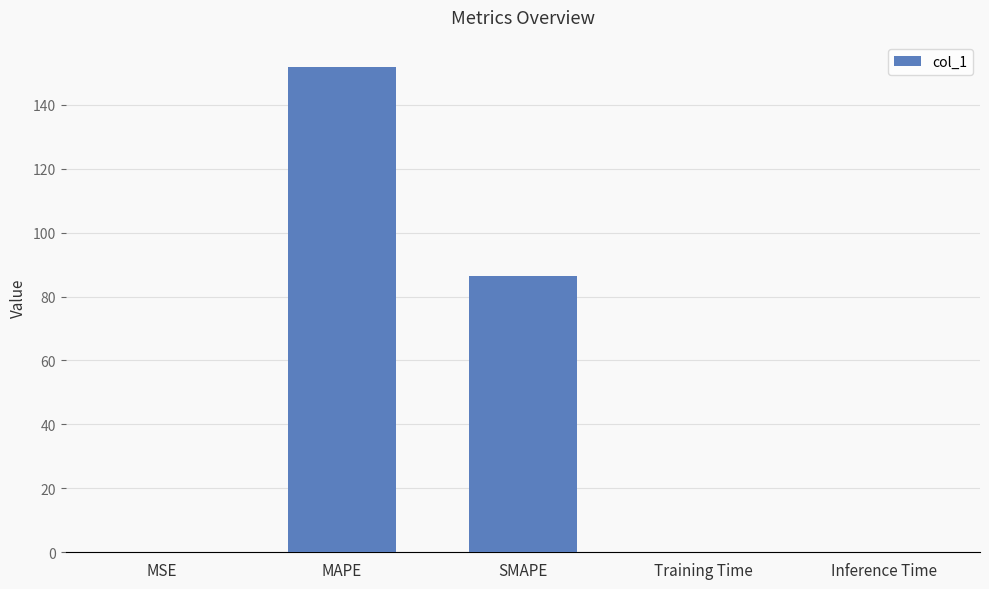

The value at Inference Time is 0.0. True or false?

True